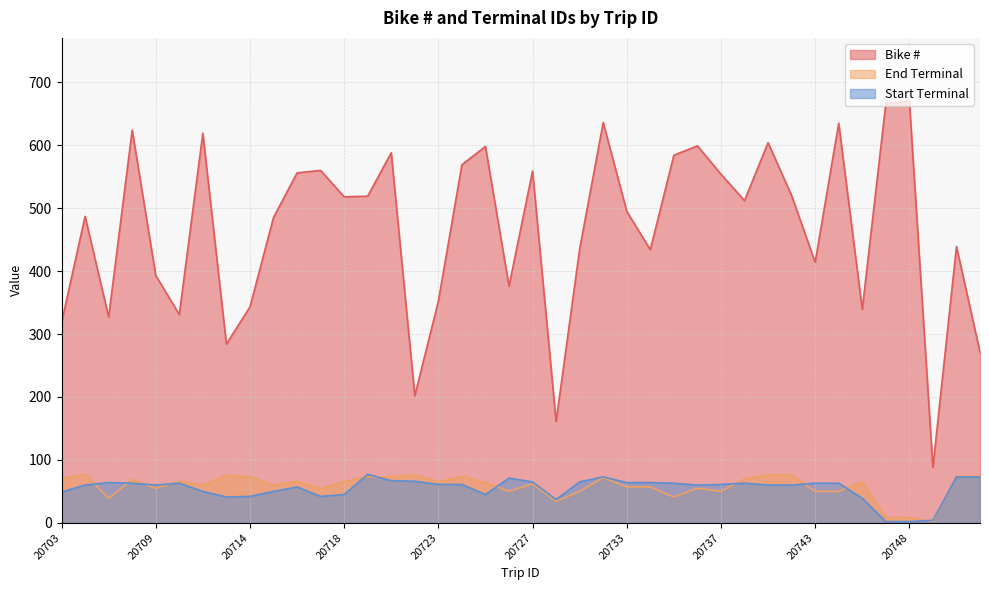

Between 20726 and 20734, which is larger?

20734